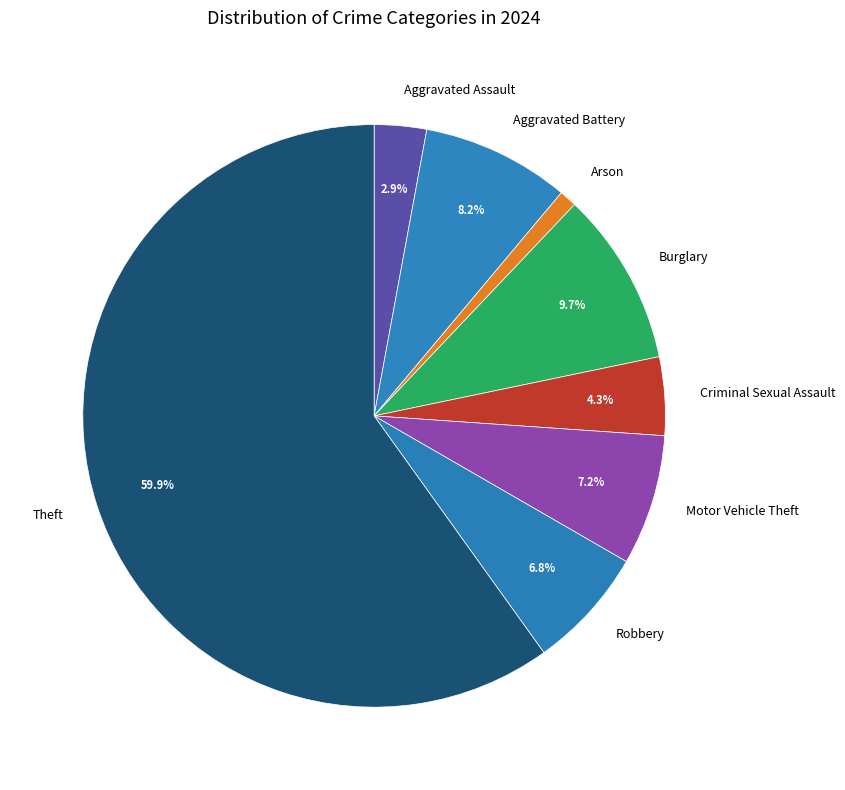

Does any single category account for the majority?

Yes